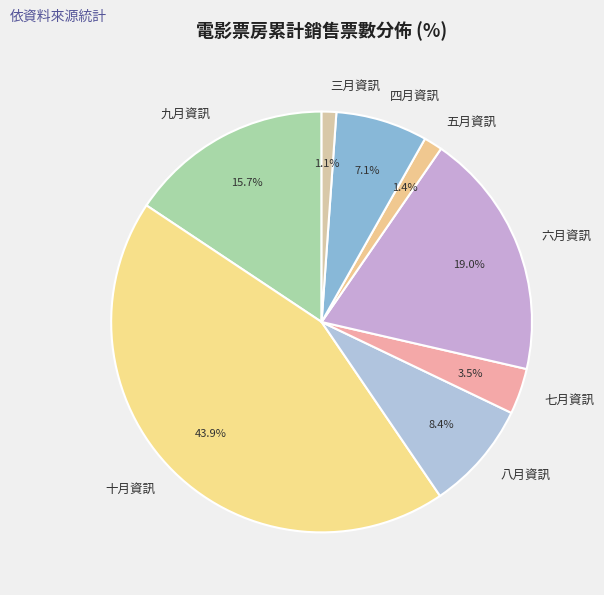

What is the largest slice in the pie chart?

十月資訊